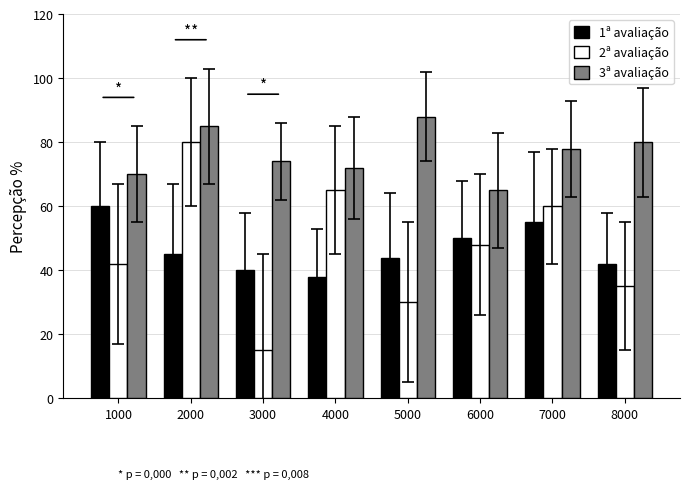

What is the sum of the 1ª avaliação values at 2000 and 6000?

95